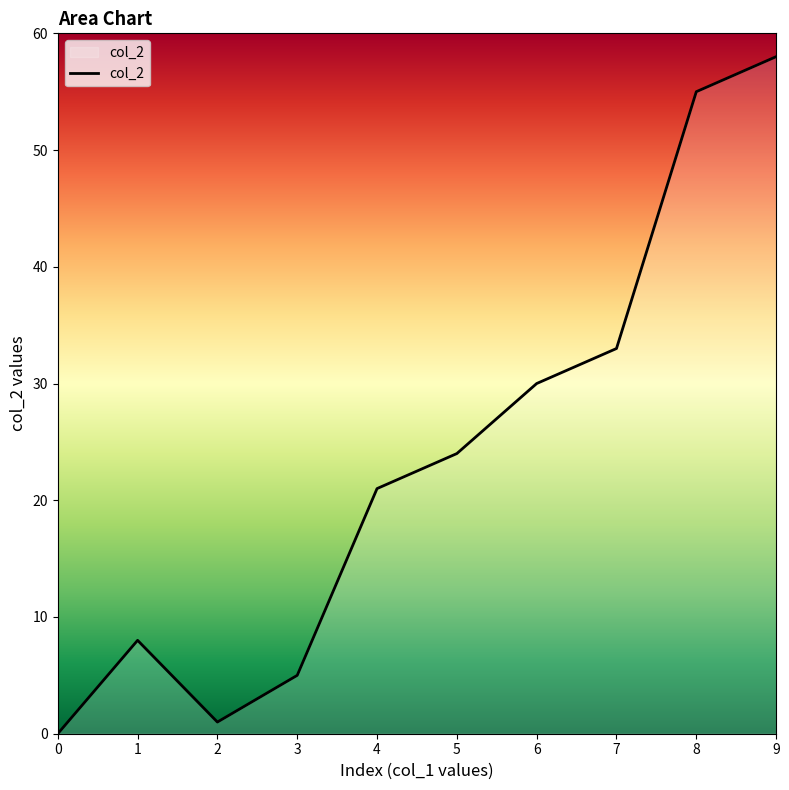

Which category has the highest value across all series?

9